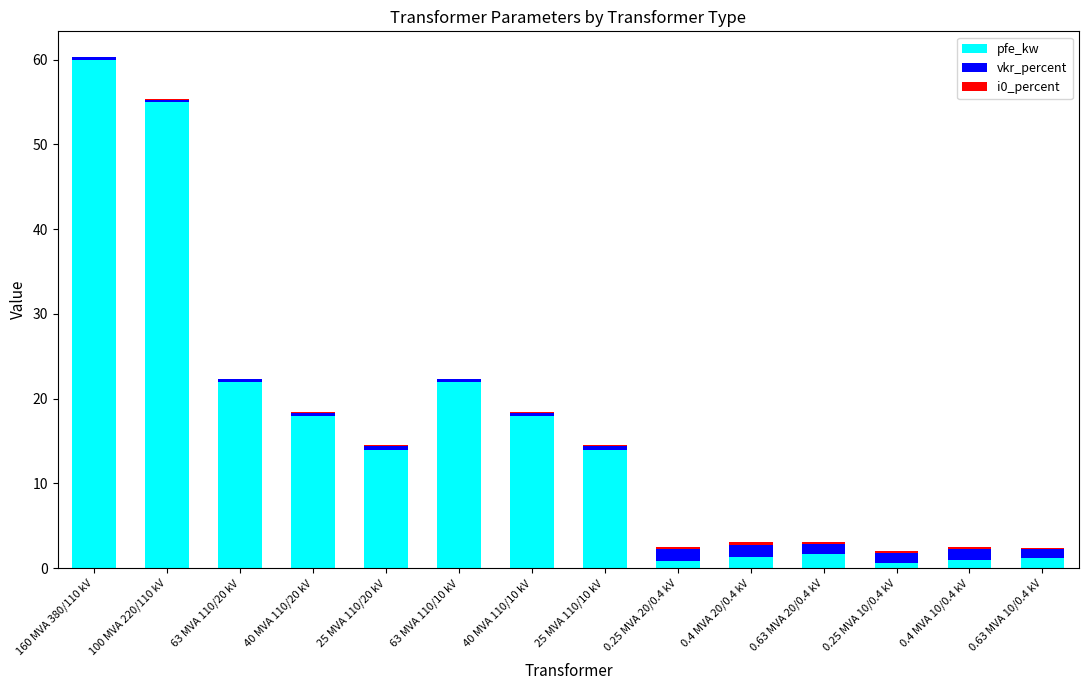

What is the maximum value for pfe_kw?

60.0